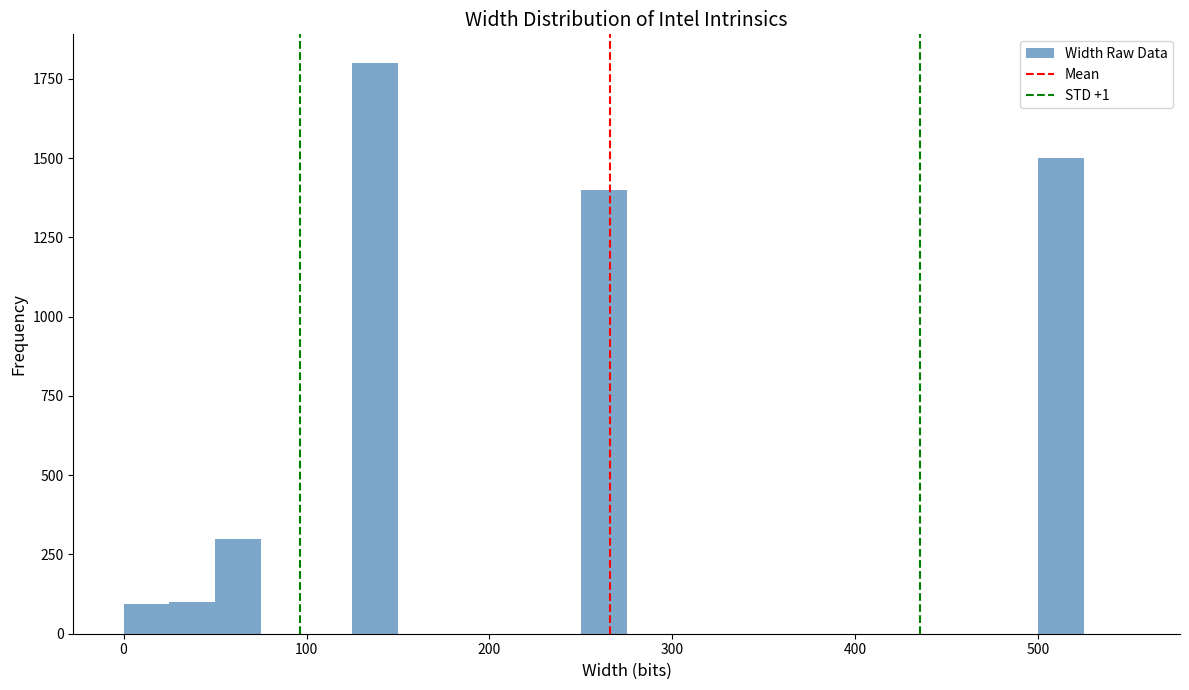

Around what value on the x-axis is the tallest bar? Give the approximate position of its centre, as read against the axis.

140